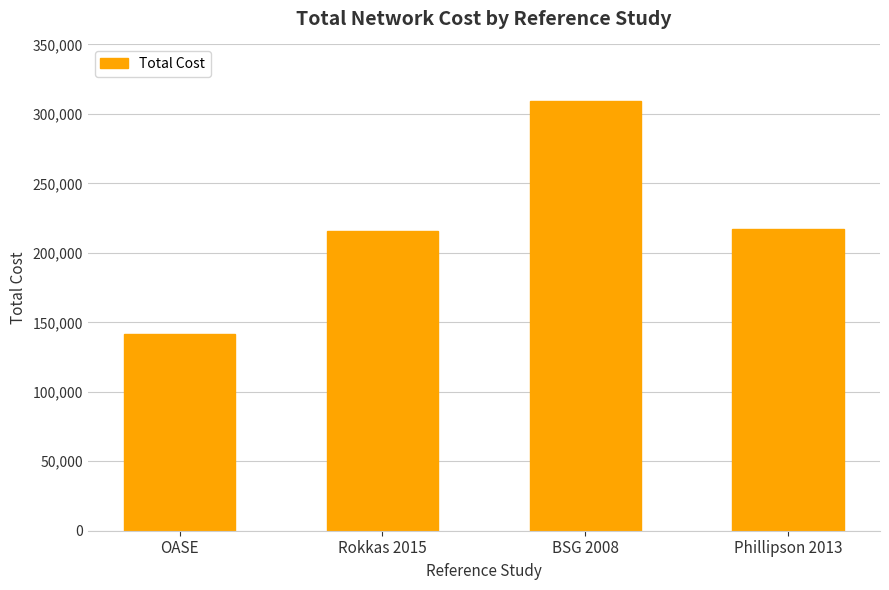

What is the change in value from OASE to Phillipson 2013?

+75289.1